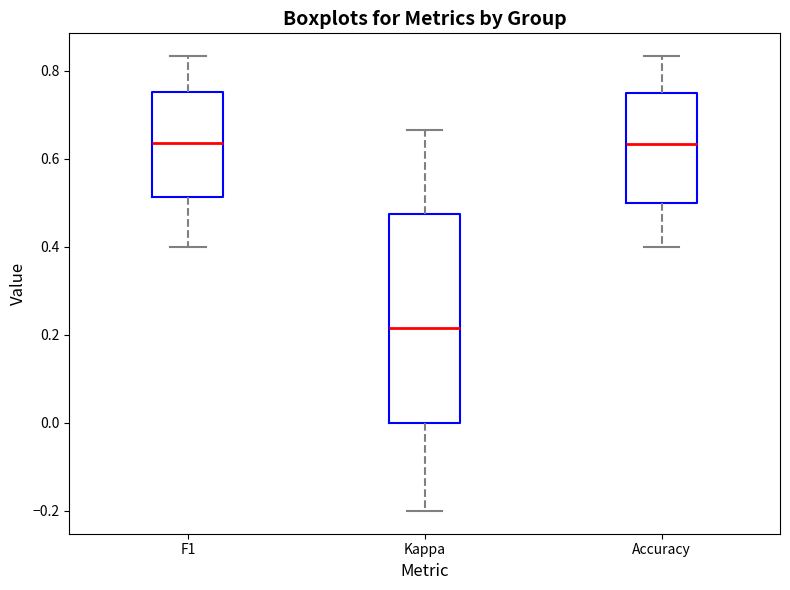

Where does the lower whisker of the box for F1 end on the y-axis? The values are not printed on the chart, so give them approximately, as read against the axis.

0.40